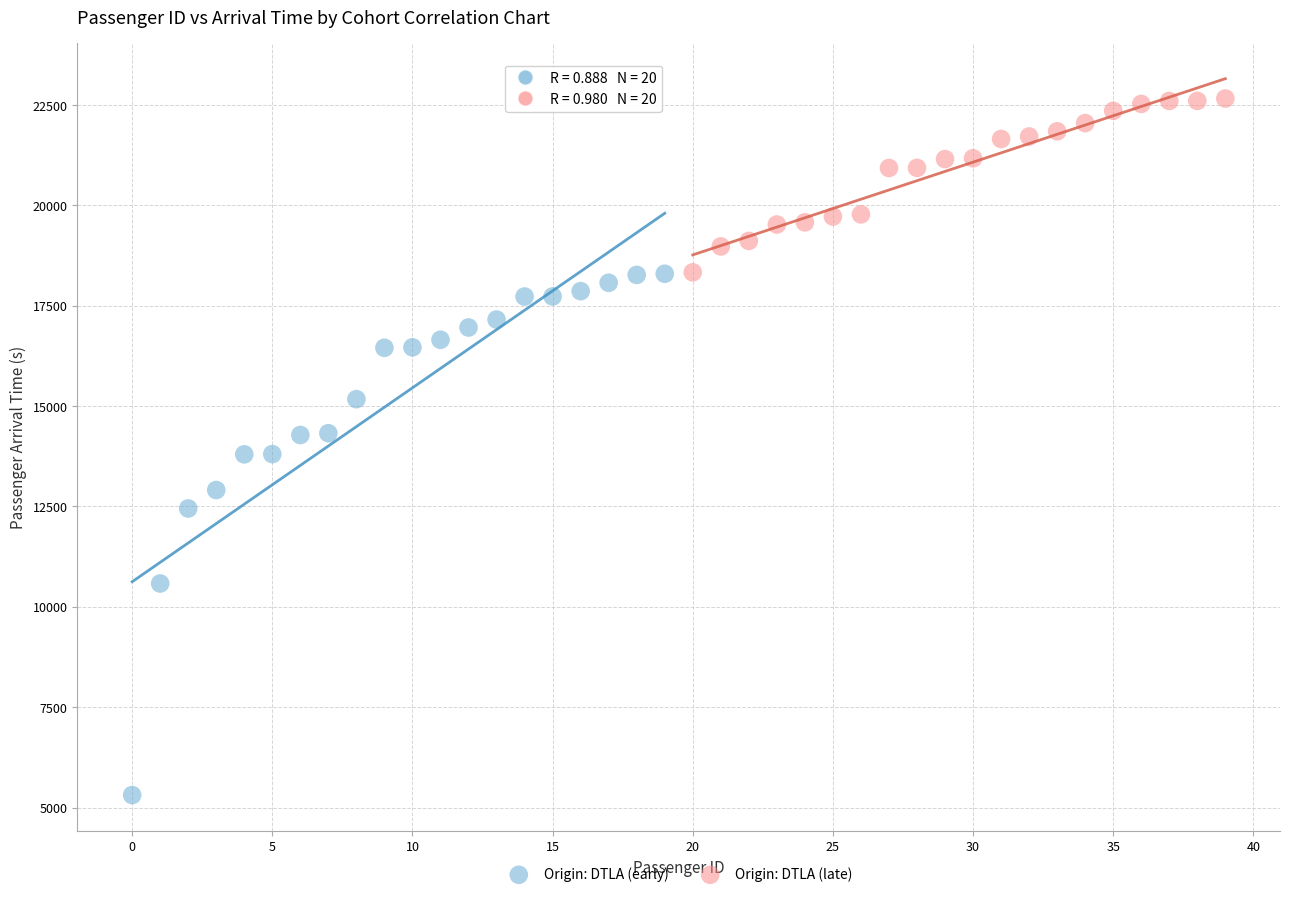

Which series reaches the minimum Y coordinate?

Origin: DTLA (early)